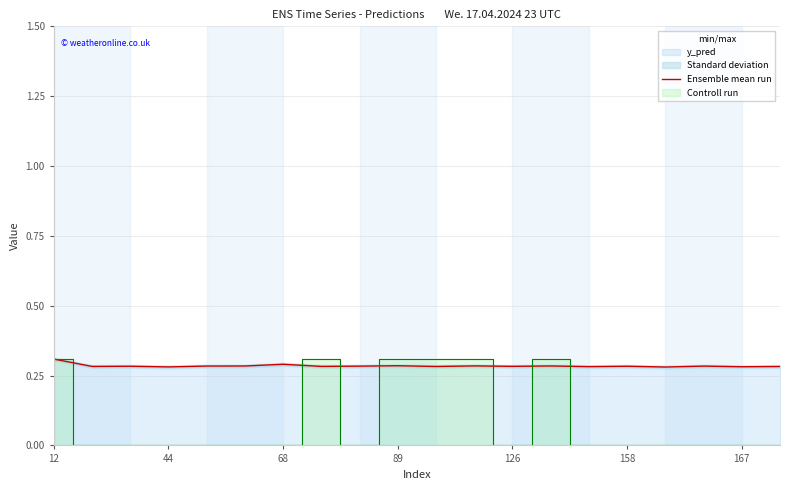

The value of Ensemble mean run at 167 is 0.4. True or false?

False